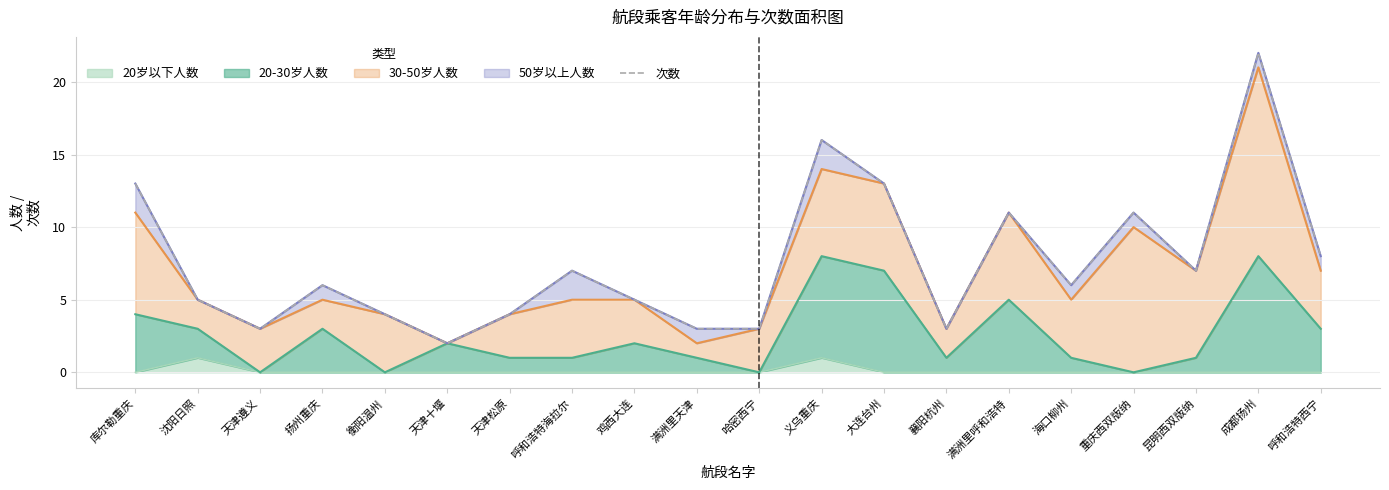

Where does the data first go above 6?

库尔勒重庆